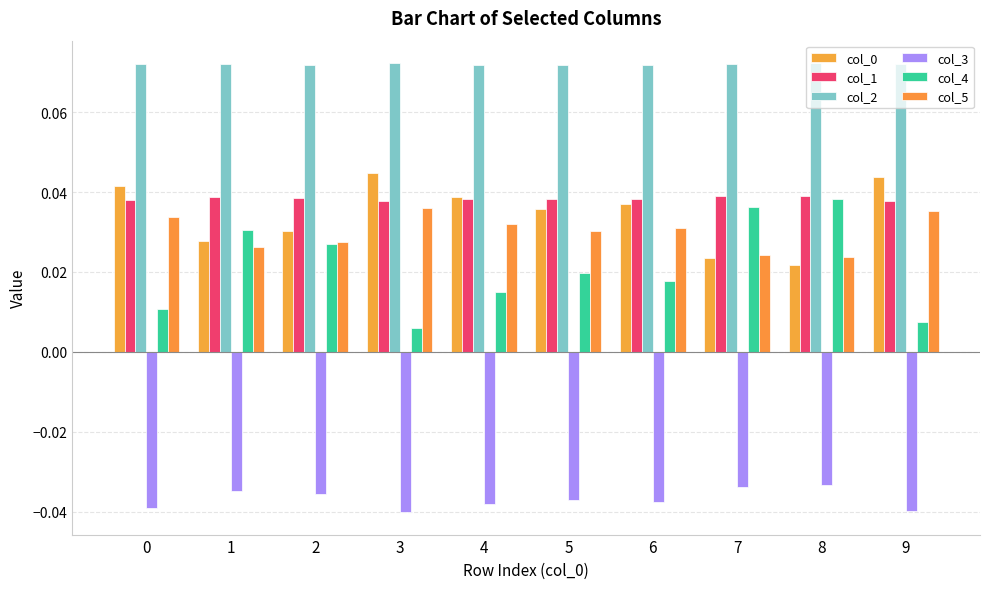

Which series changed the most between 0 and 2?

col_4